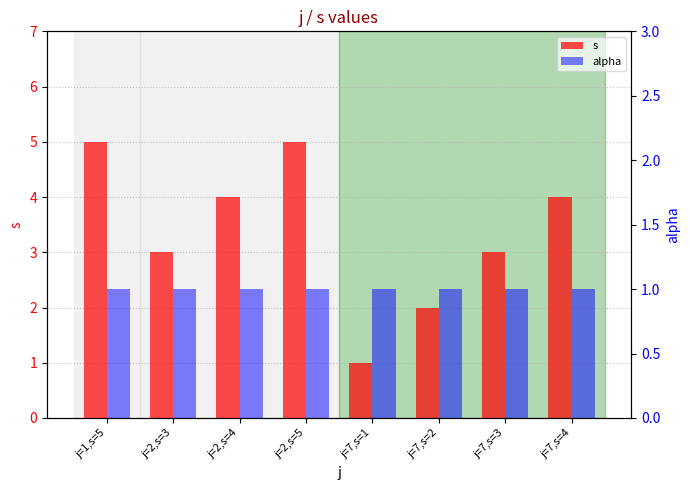

What is the value of the alpha bar at the 7th from the left?

1